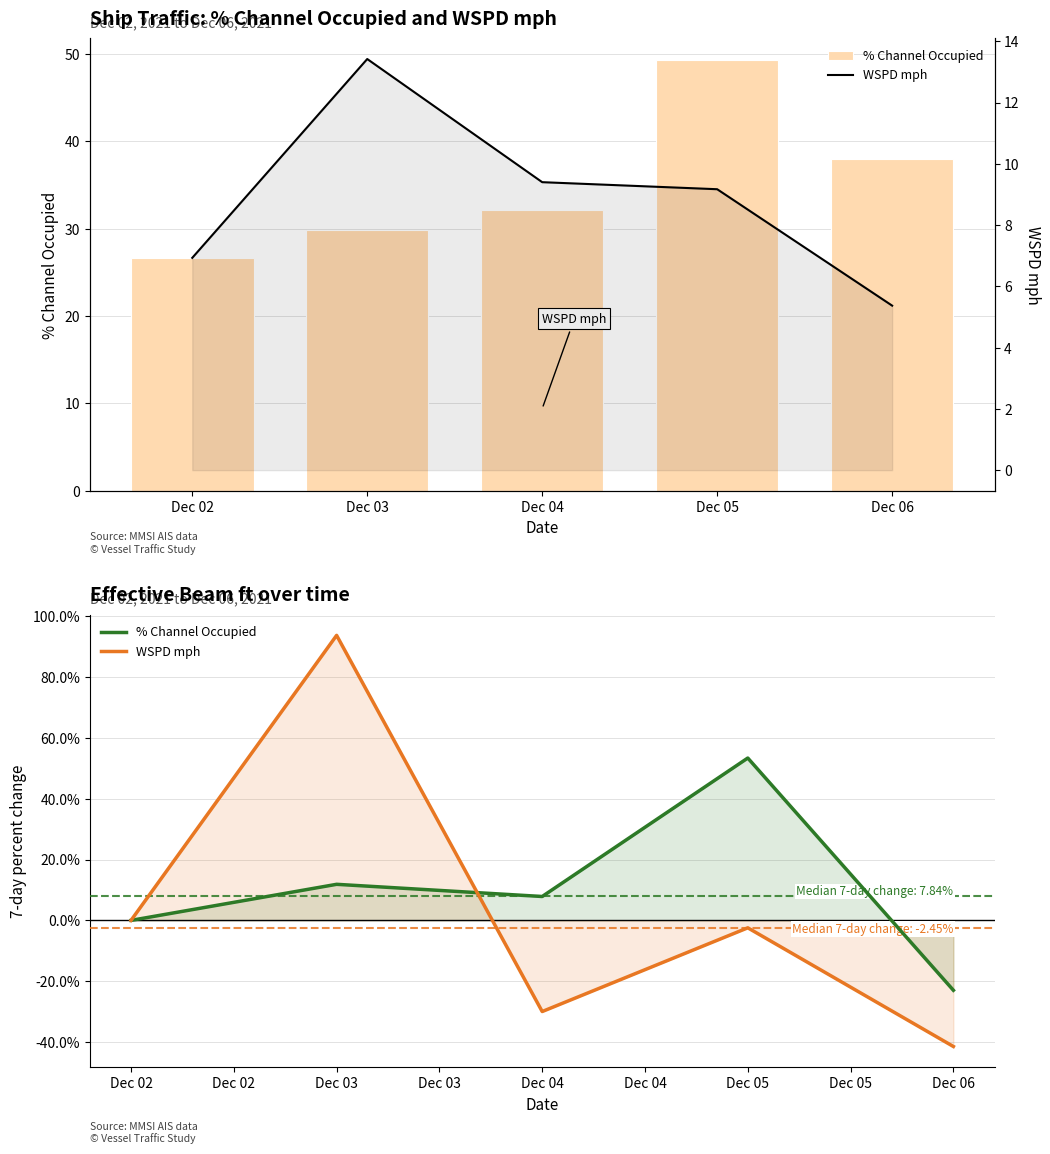

What is the difference between the maximum and minimum values in the % Channel Occupied series?

76.3